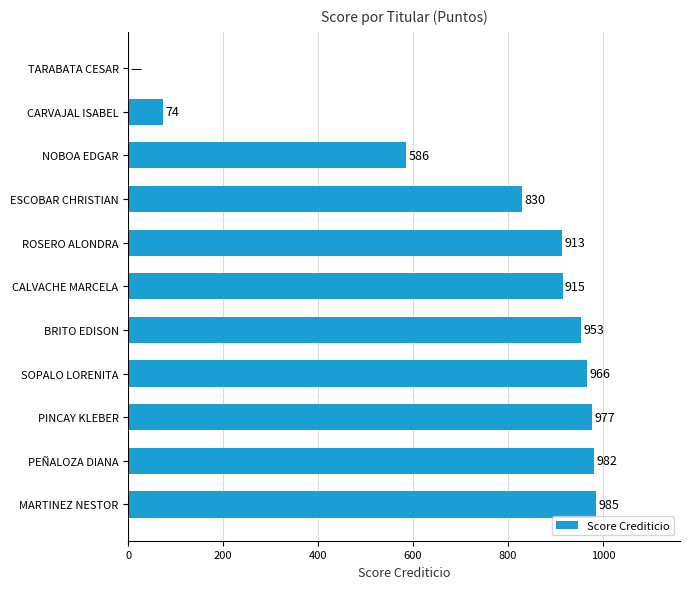

What is the sum of the values at ESCOBAR CHRISTIAN and NOBOA EDGAR?

1416